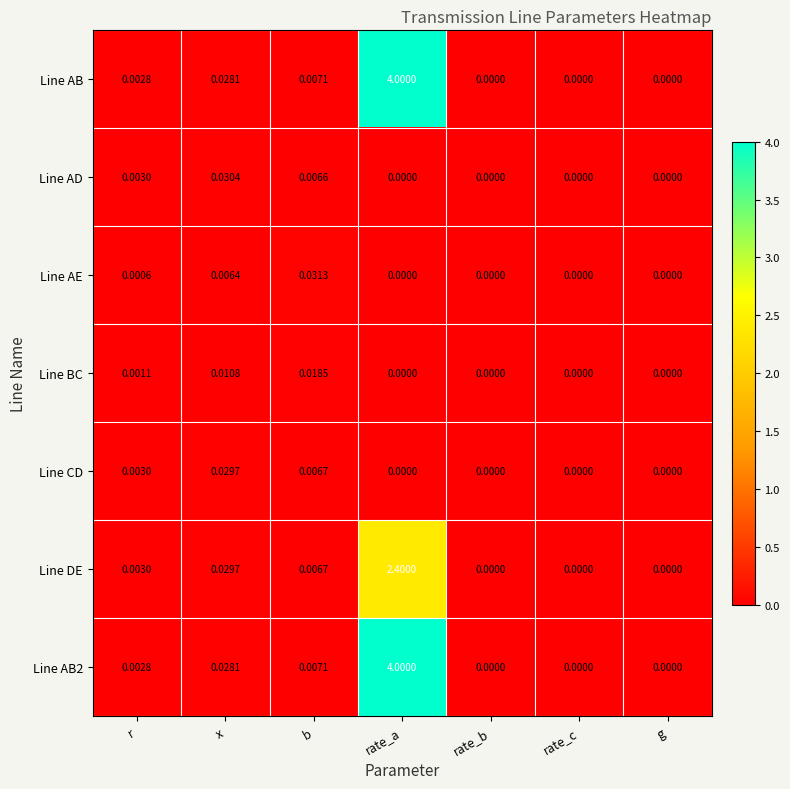

Is the value of Line AB2 at r greater than the value of Line AE at r?

Yes